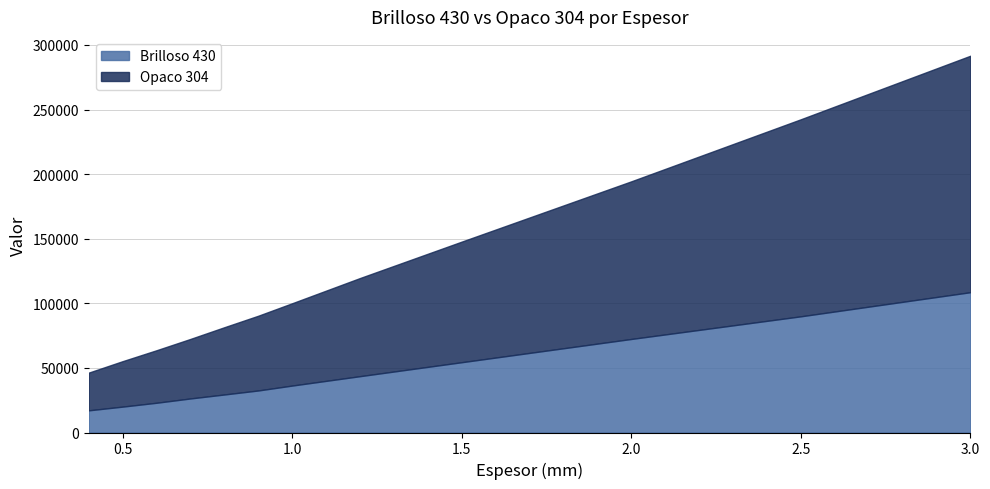

True or false: Opaco 304 and Brilloso 430 cross at least once.

False